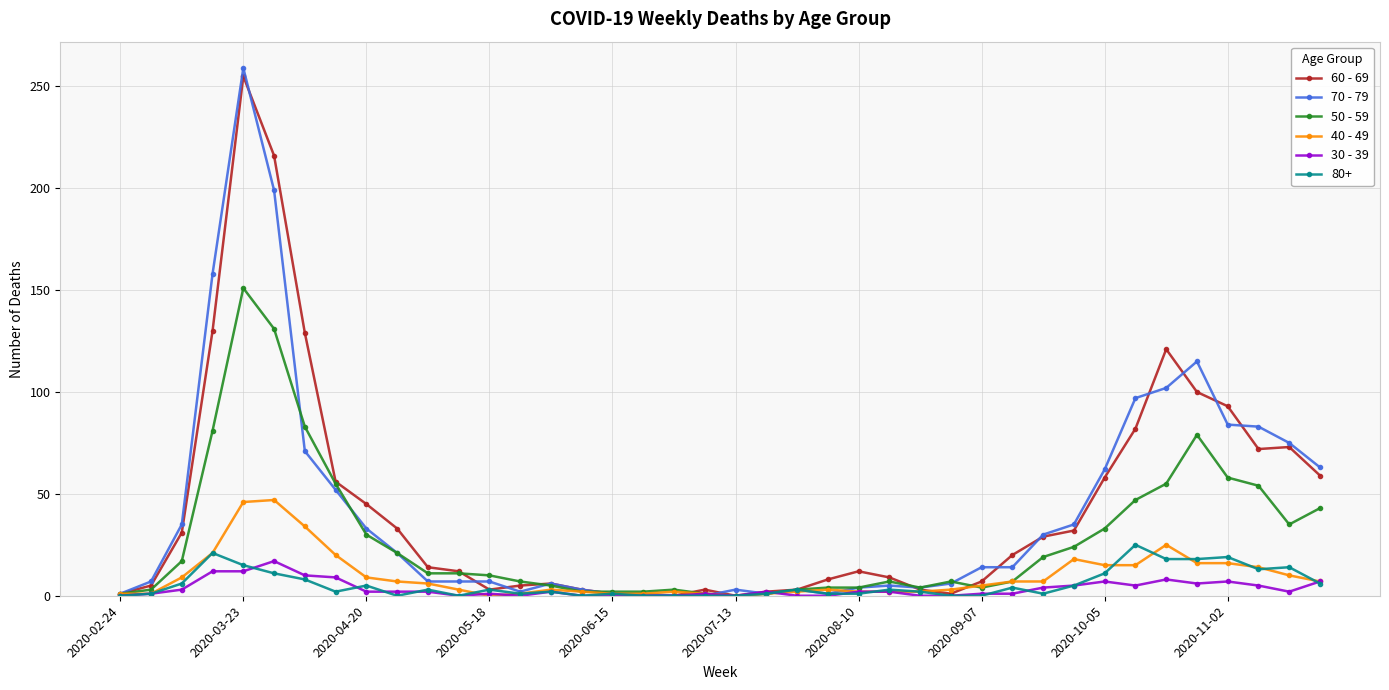

Which series has the largest range (max minus min)?

70 - 79